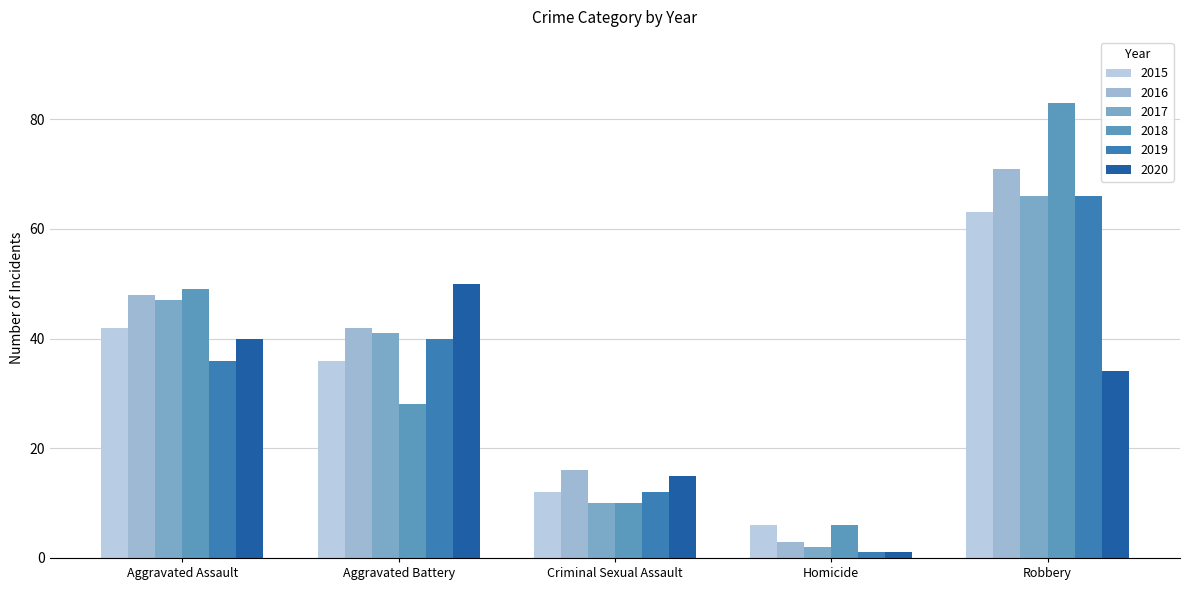

The value of 2020 at Robbery is 51. True or false?

False